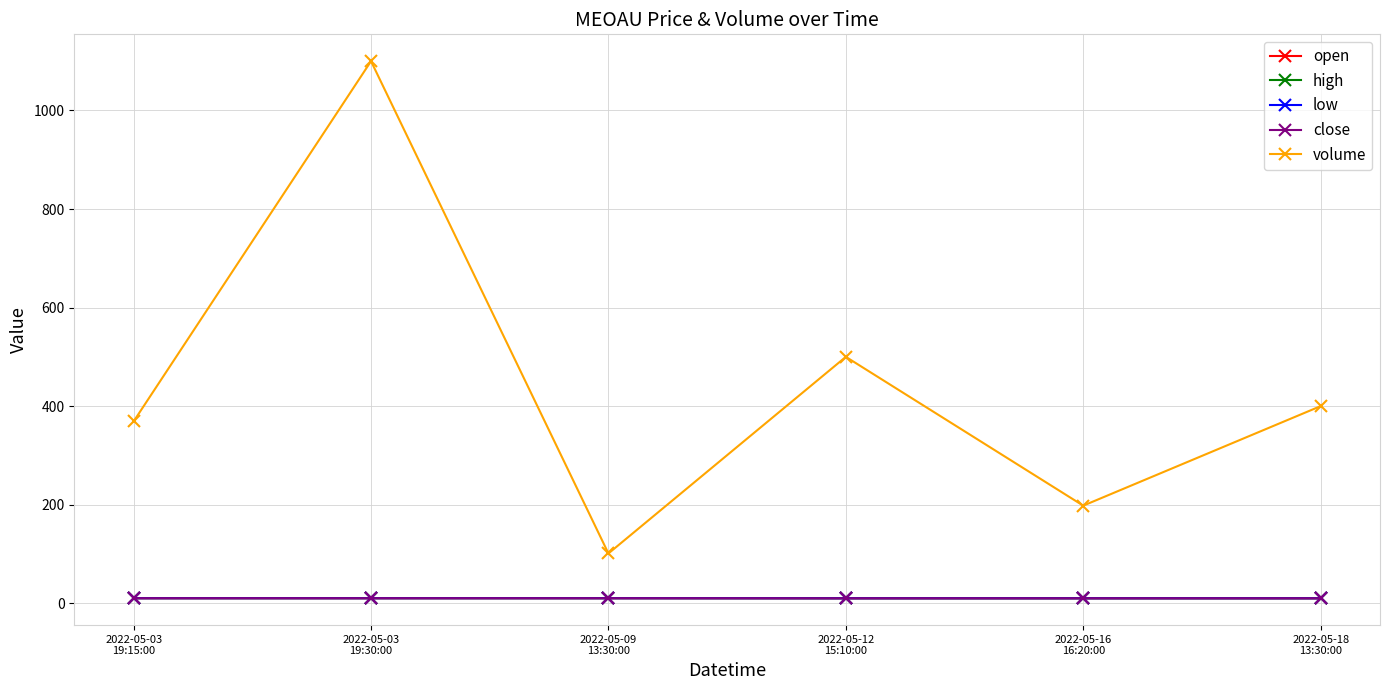

True or false: low has more than 1 interior local peaks.

False